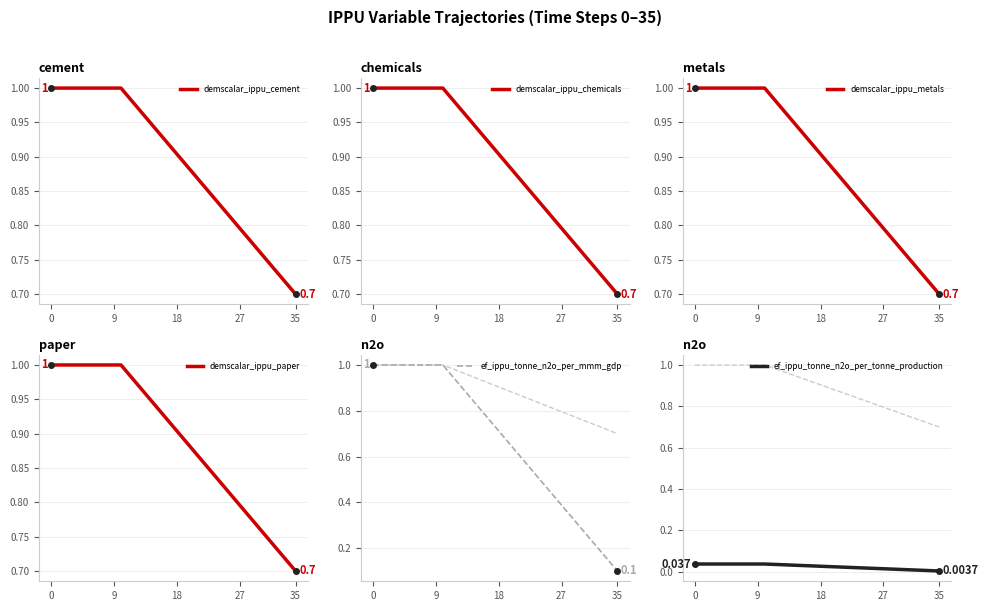

List the series in order of their peak value, lowest first.

ef_ippu_tonne_n2o_per_tonne_production, demscalar_ippu_cement, demscalar_ippu_chemicals, demscalar_ippu_metals, demscalar_ippu_paper, ef_ippu_tonne_n2o_per_mmm_gdp